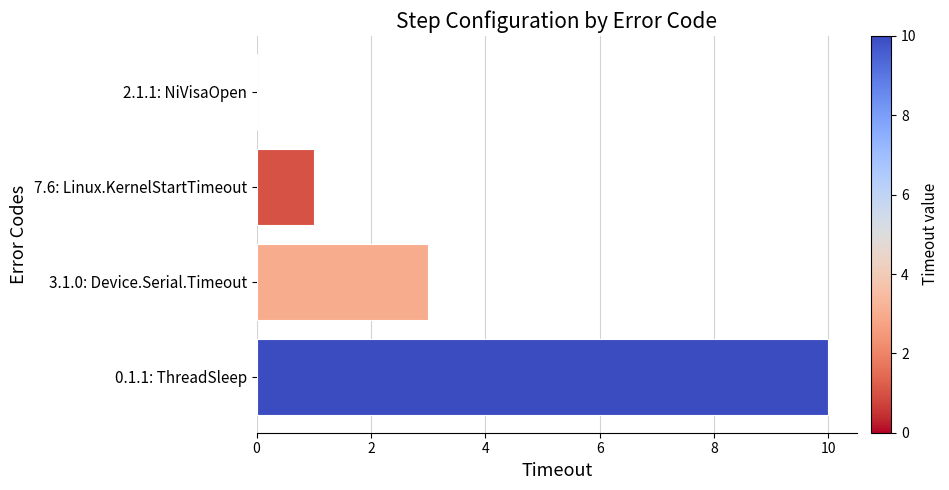

What is the maximum value shown in the chart?

10